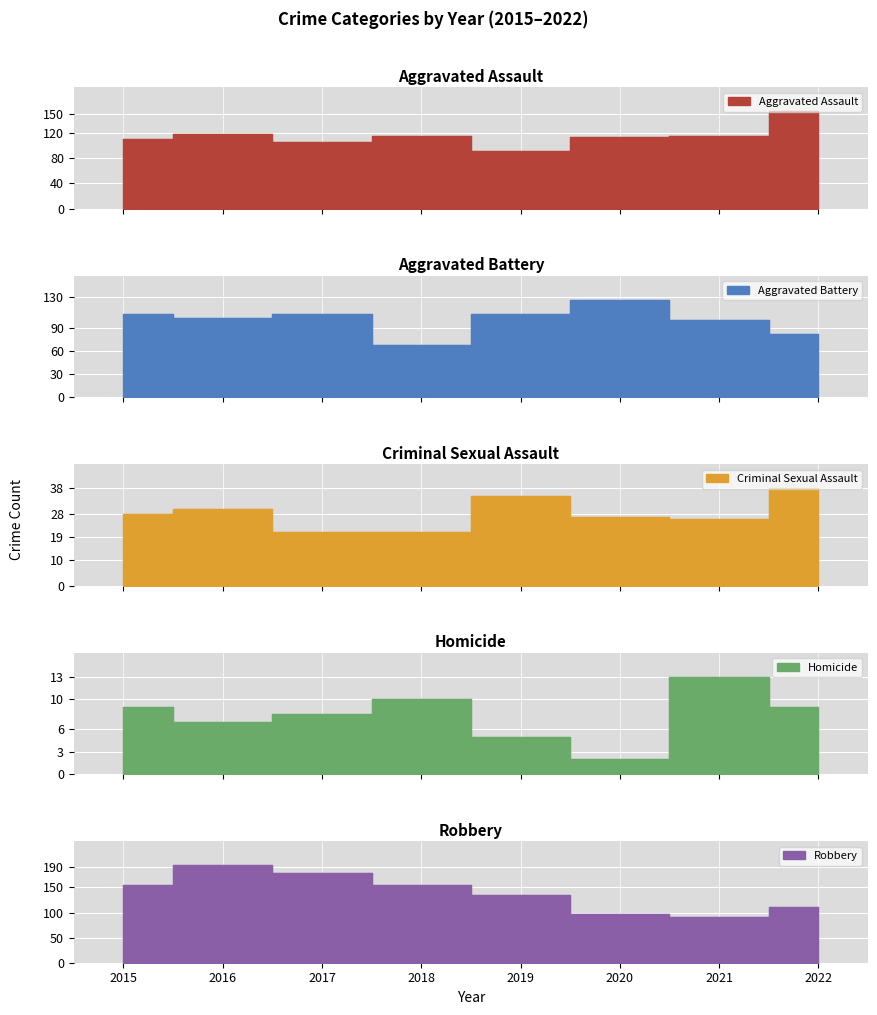

What are all the series names shown in the legend?

Aggravated Assault, Aggravated Battery, Criminal Sexual Assault, Homicide, Robbery